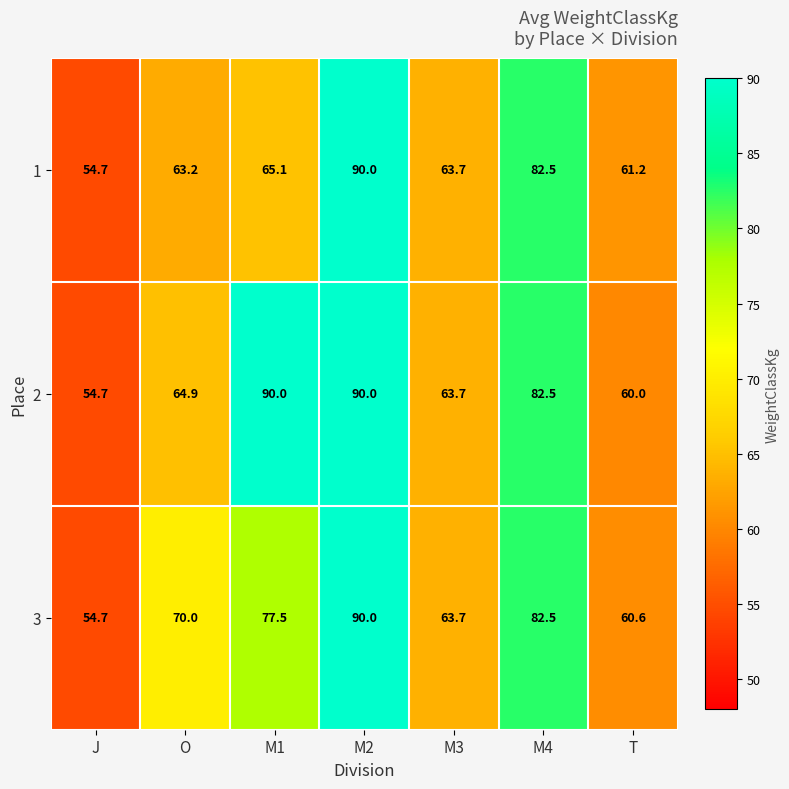

True or false: 2 has a value of 80.7 at T.

False